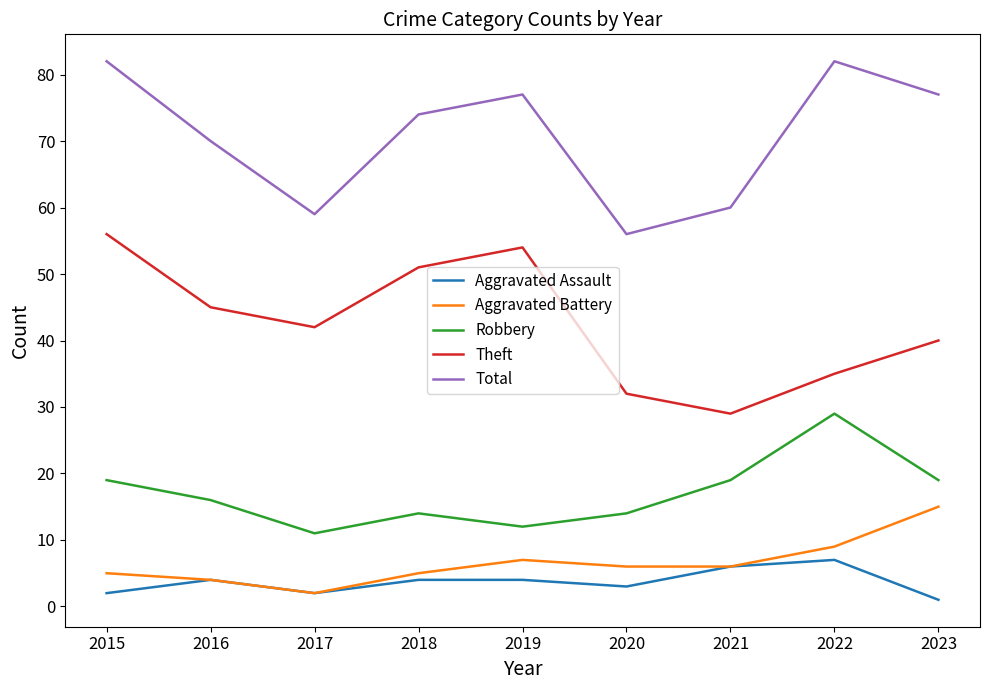

What is the average value of the Robbery series?

17